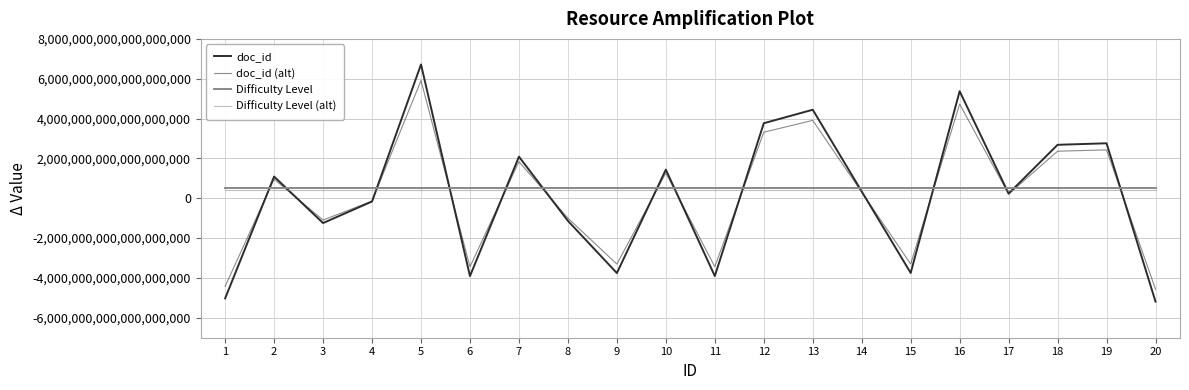

How many lines are shown in the chart?

4